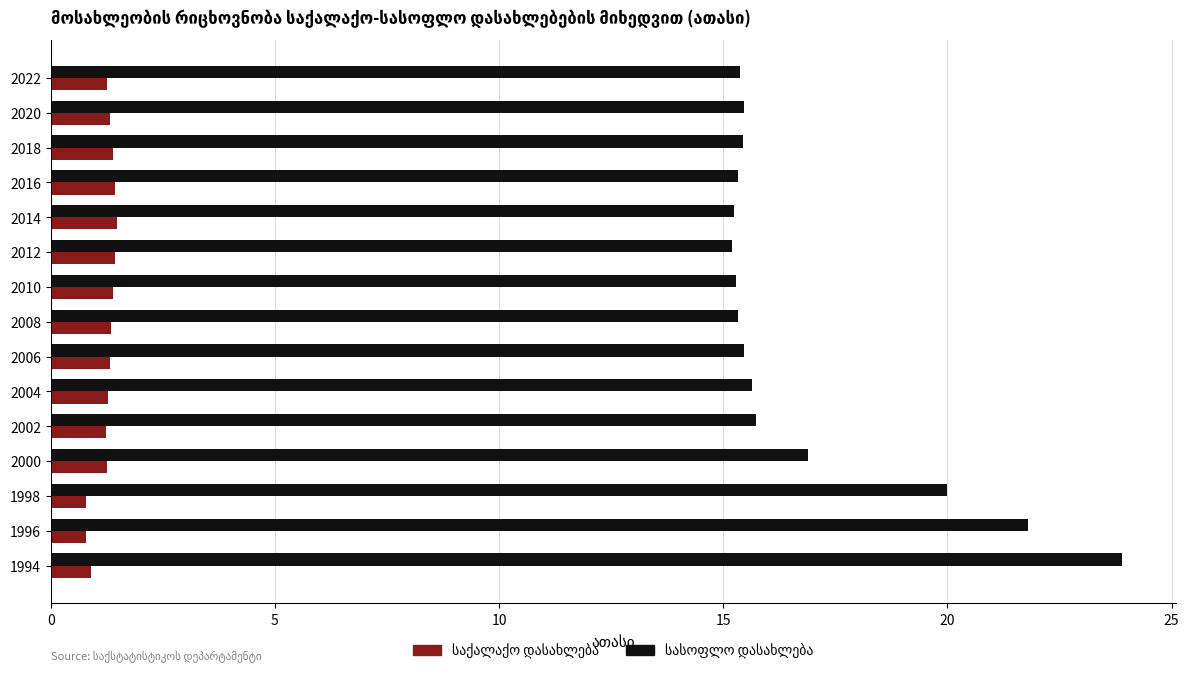

What is the total value across all series at 2018?

16.8